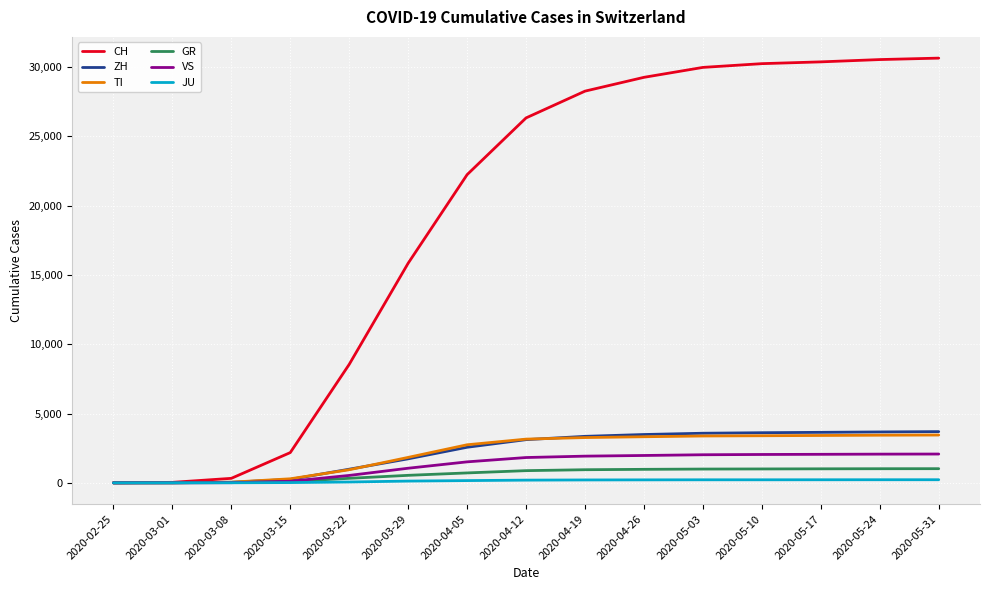

What is the spread (max minus min) of values at 2020-05-10?

30031